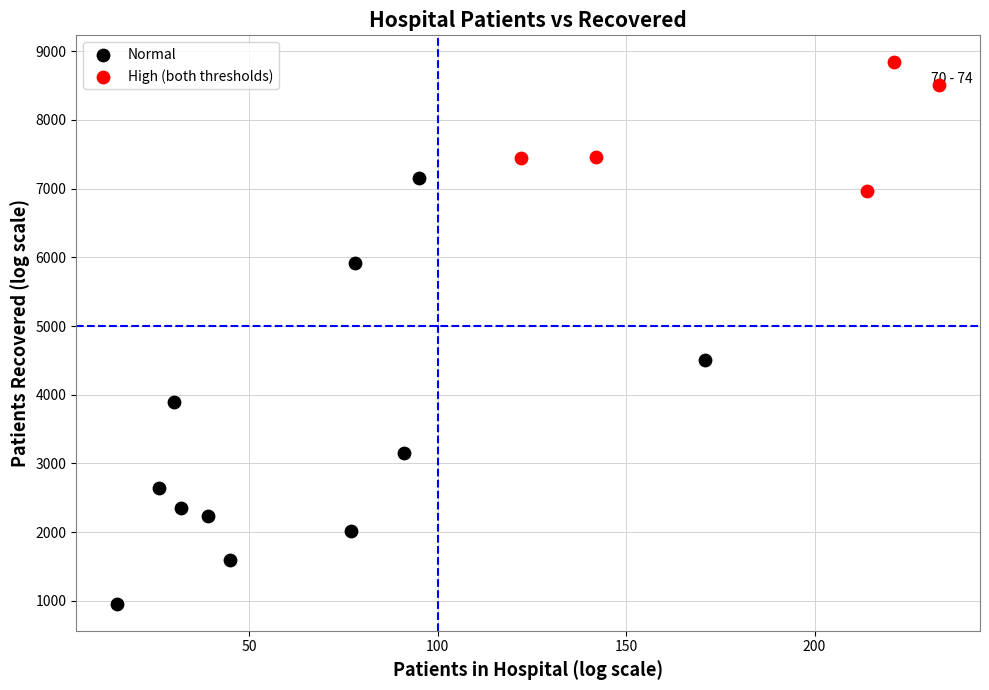

Which series has the widest spread of Y values?

Normal